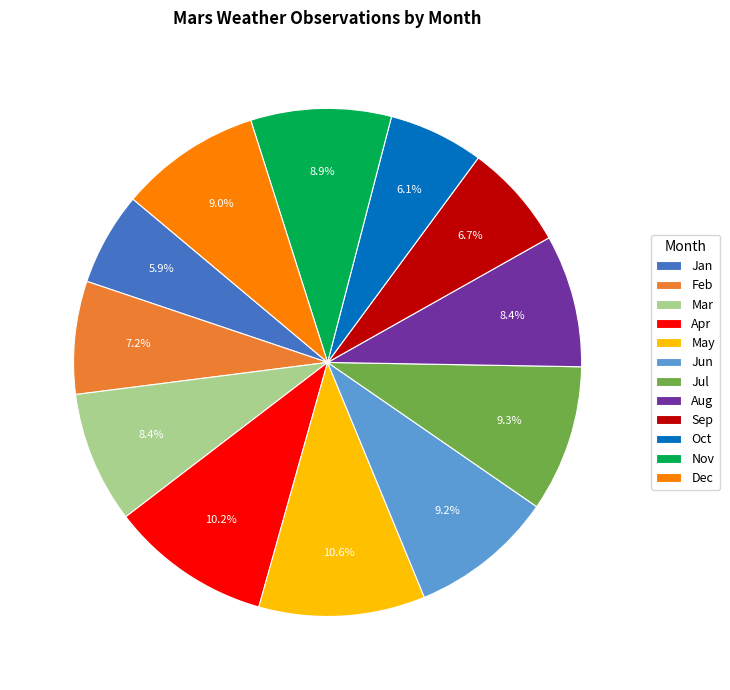

Is there any slice that represents more than half of the pie?

No